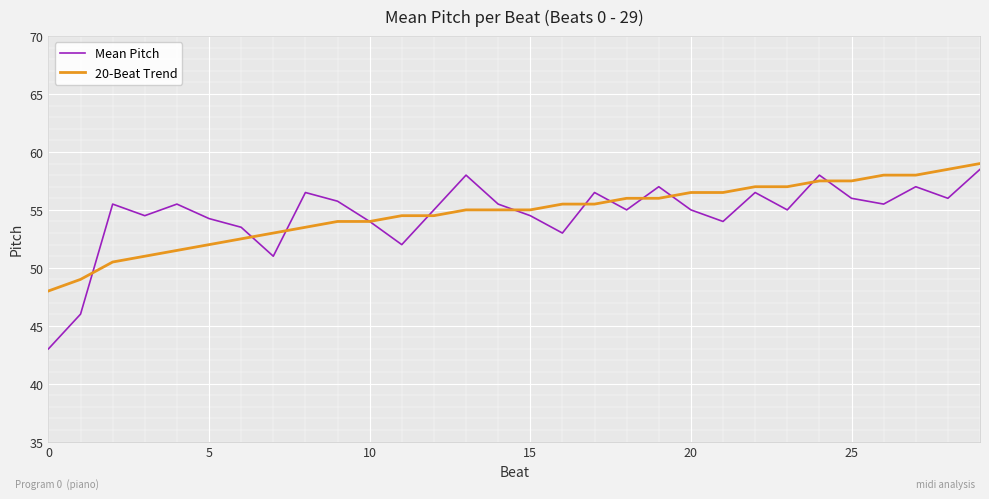

What is the smallest value displayed?

43.0